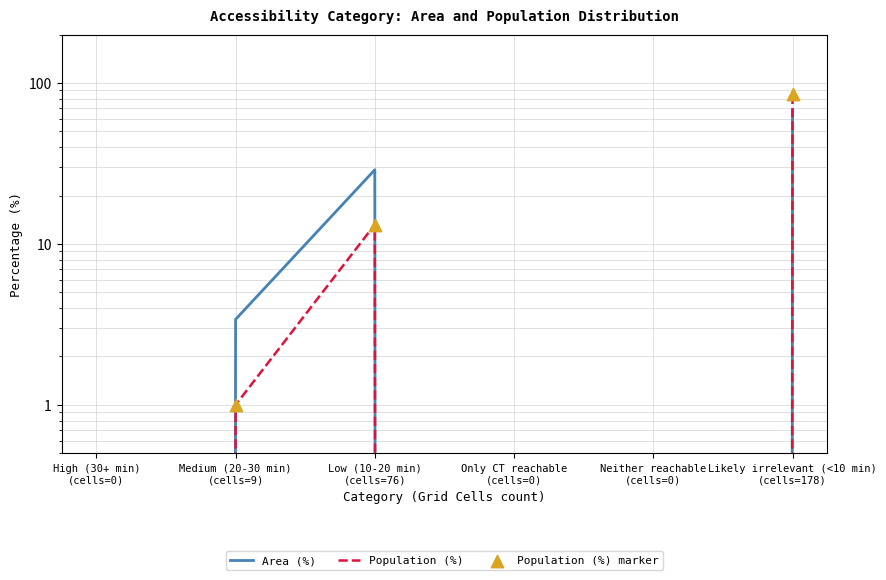

Which series has the widest spread of Y values?

Population (%)